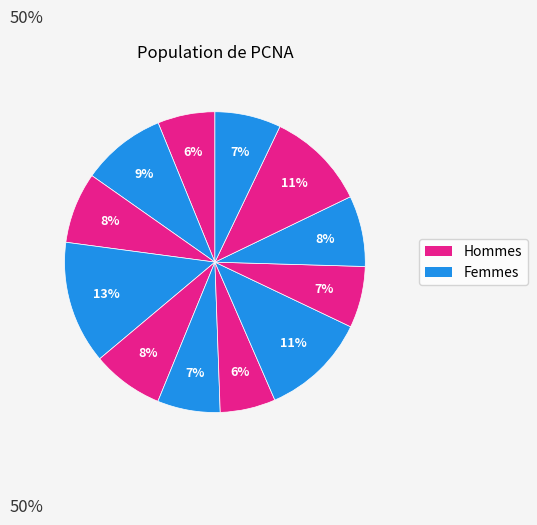

How many slices are in this pie chart?

12